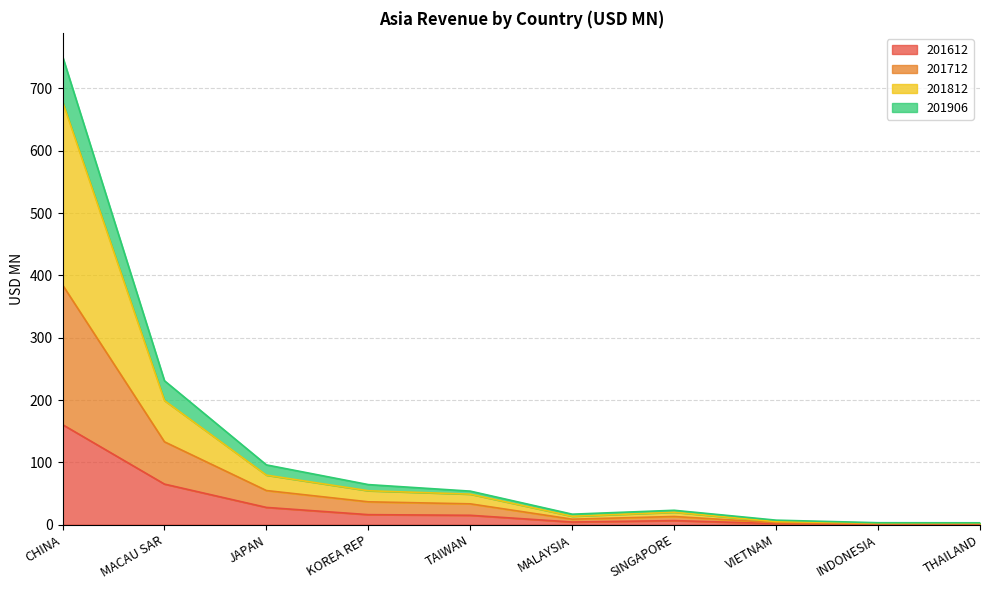

What is the maximum value for 201612?

160.6